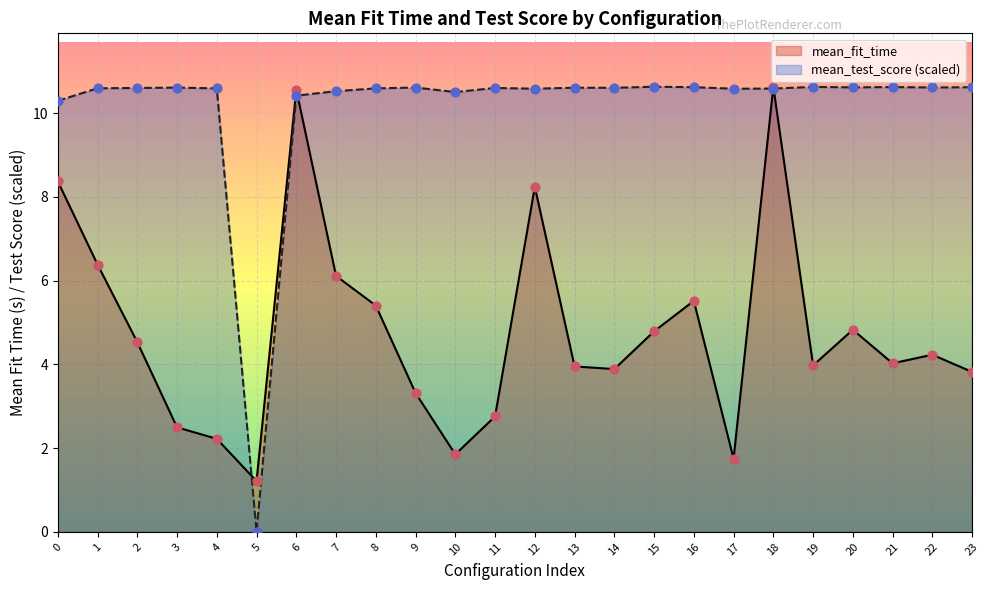

At which category is the sum across all series the highest?

18